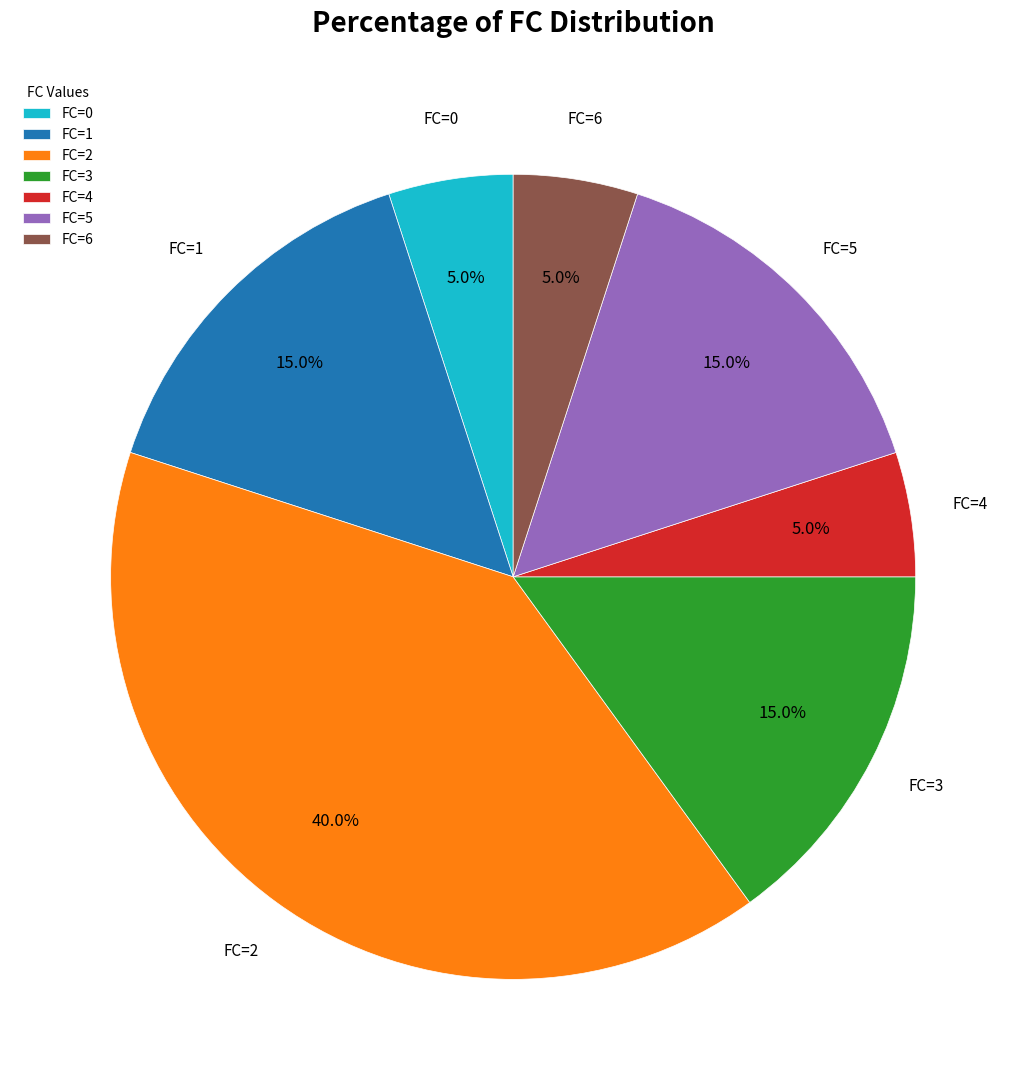

Is there any slice that represents more than half of the pie?

No